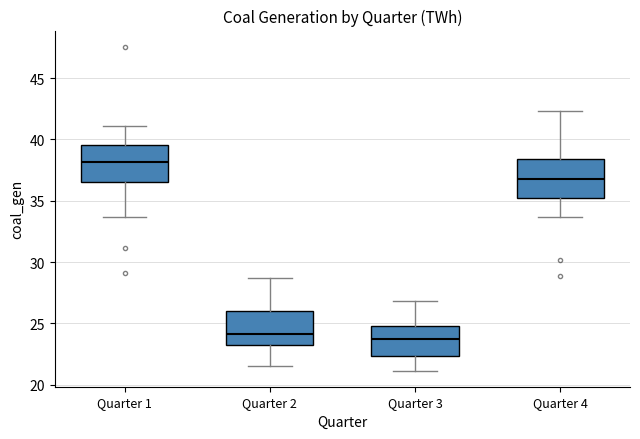

Reading left to right, read every box against the y-axis: the position of its median line, the range the box covers, and the ends of its whiskers. The values are not printed on the chart, so give them approximately, as read against the axis.

Quarter 1: median 38.0, box 36.5 to 39.5, whiskers 33.5 to 41.0
Quarter 2: median 24.0, box 23.0 to 26.0, whiskers 21.5 to 28.5
Quarter 3: median 24.0, box 22.5 to 25.0, whiskers 21.0 to 27.0
Quarter 4: median 37.0, box 35.0 to 38.5, whiskers 33.5 to 42.5